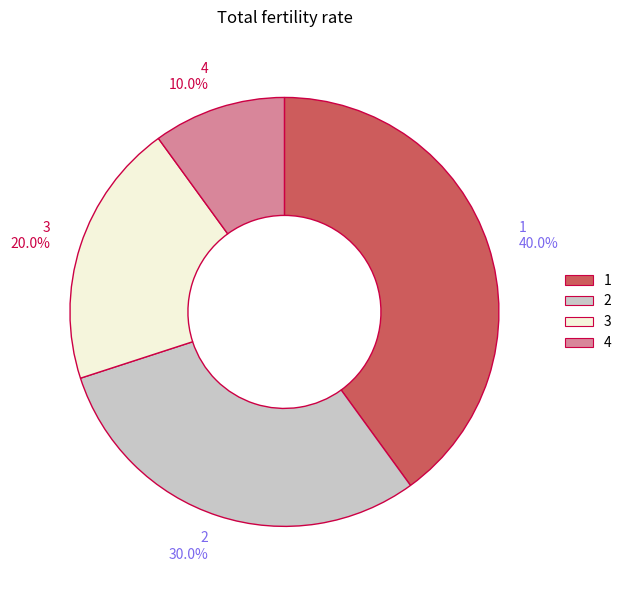

Is 4 the majority of the pie?

No